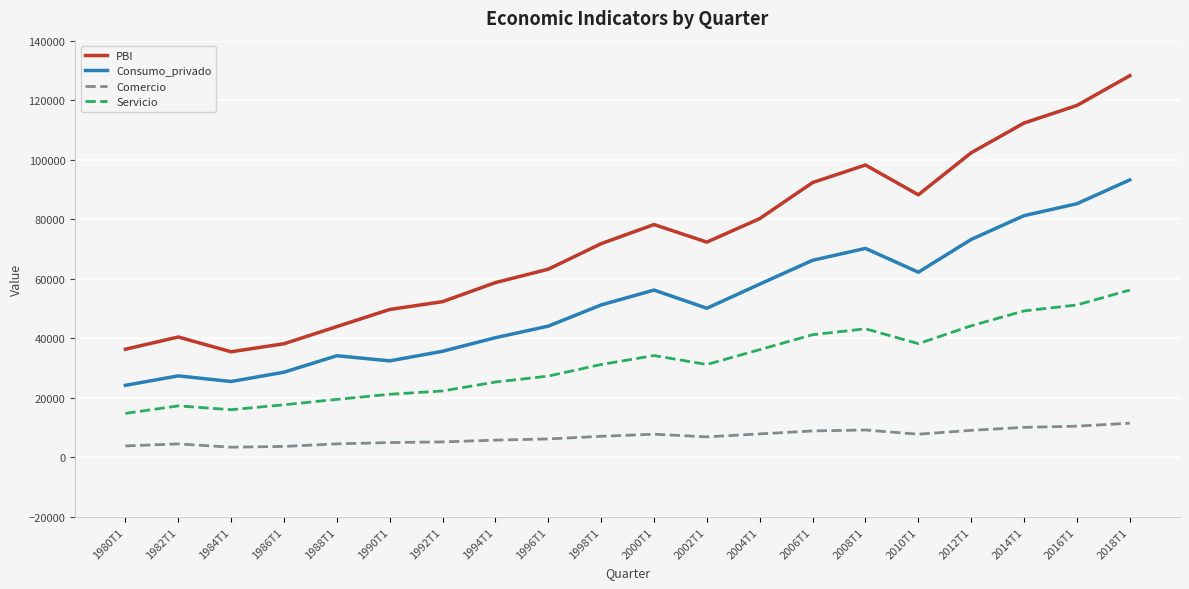

At which label does PBI reach its peak?

2018T1